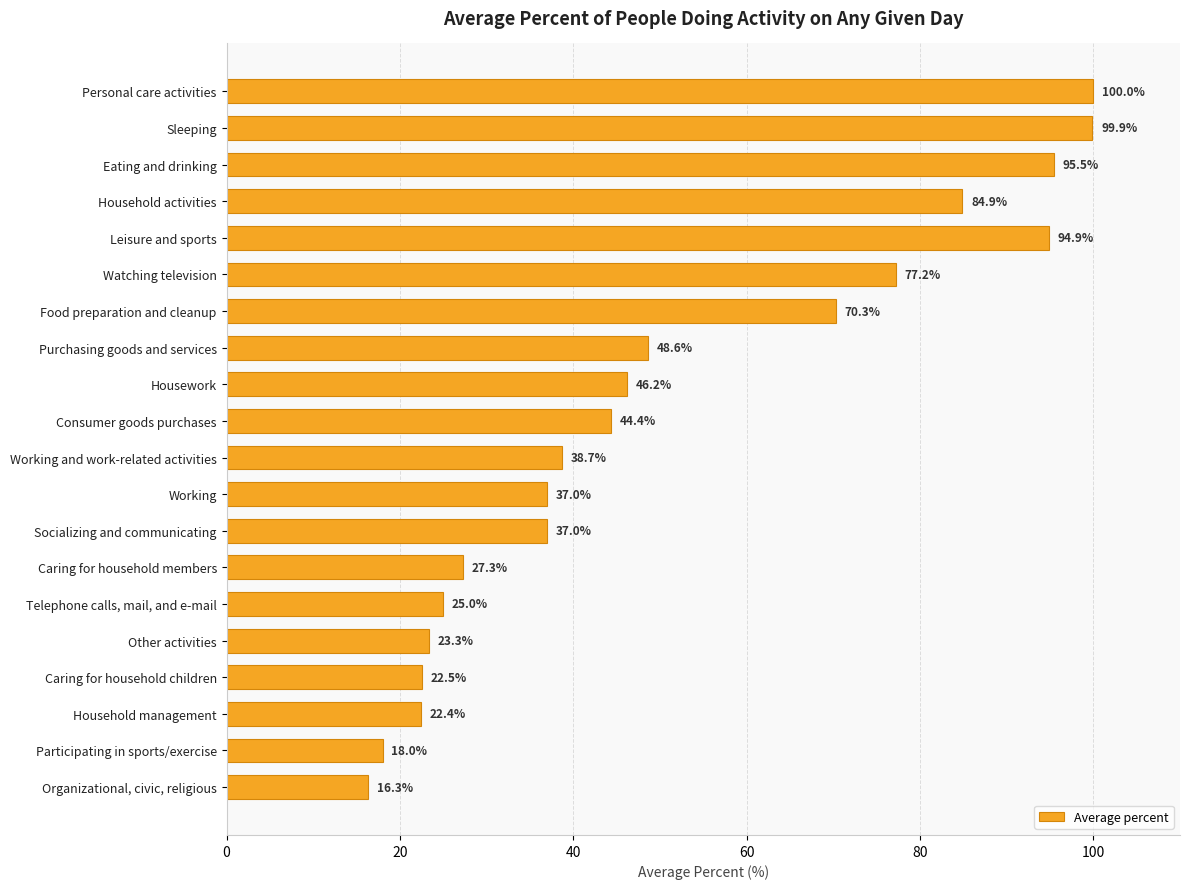

Reading top to bottom, what are all the values shown in this chart?

Personal care activities=100.0	Sleeping=99.9	Eating and drinking=95.5	Household activities=84.9	Leisure and sports=94.9	Watching television=77.2	Food preparation and cleanup=70.3	Purchasing goods and services=48.6	Housework=46.2	Consumer goods purchases=44.4	Working and work-related activities=38.7	Working=37.0	Socializing and communicating=37.0	Caring for household members=27.3	Telephone calls, mail, and e-mail=25.0	Other activities=23.3	Caring for household children=22.5	Household management=22.4	Participating in sports/exercise=18.0	Organizational, civic, religious=16.3